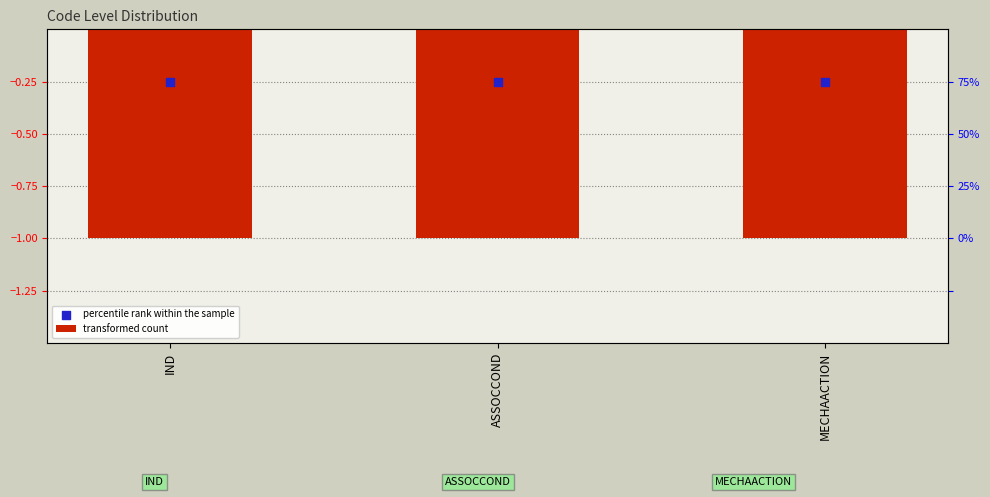

Which series has the largest total across all categories?

percentile rank within the sample